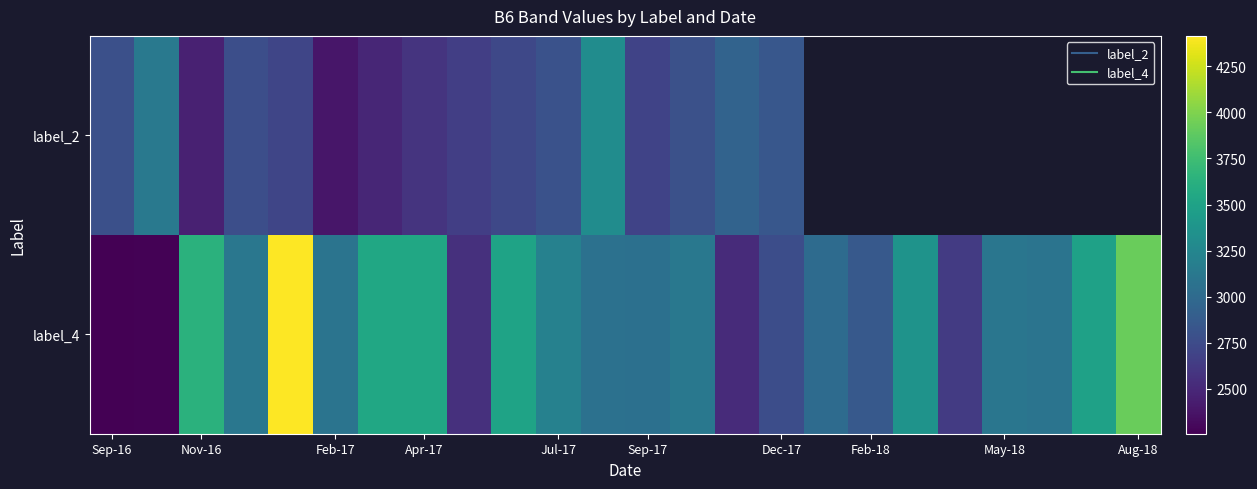

Which series has the largest range (max minus min)?

label_4